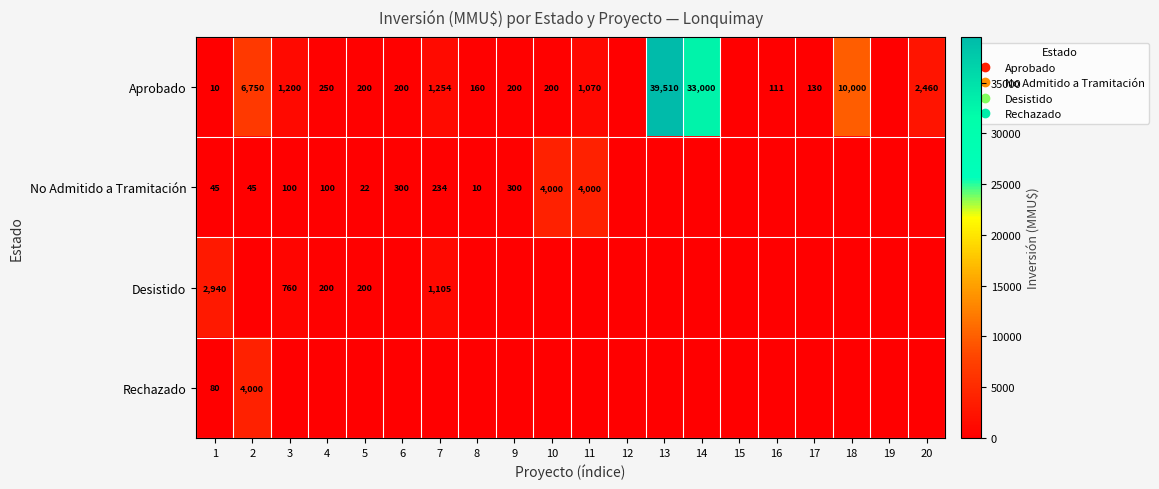

What is the difference between the maximum and minimum values in the No Admitido a Tramitación series?

4000